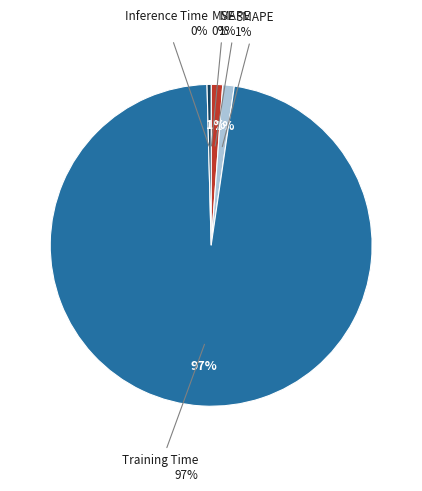

Combined, do Inference Time and Training Time account for over 50%?

Yes